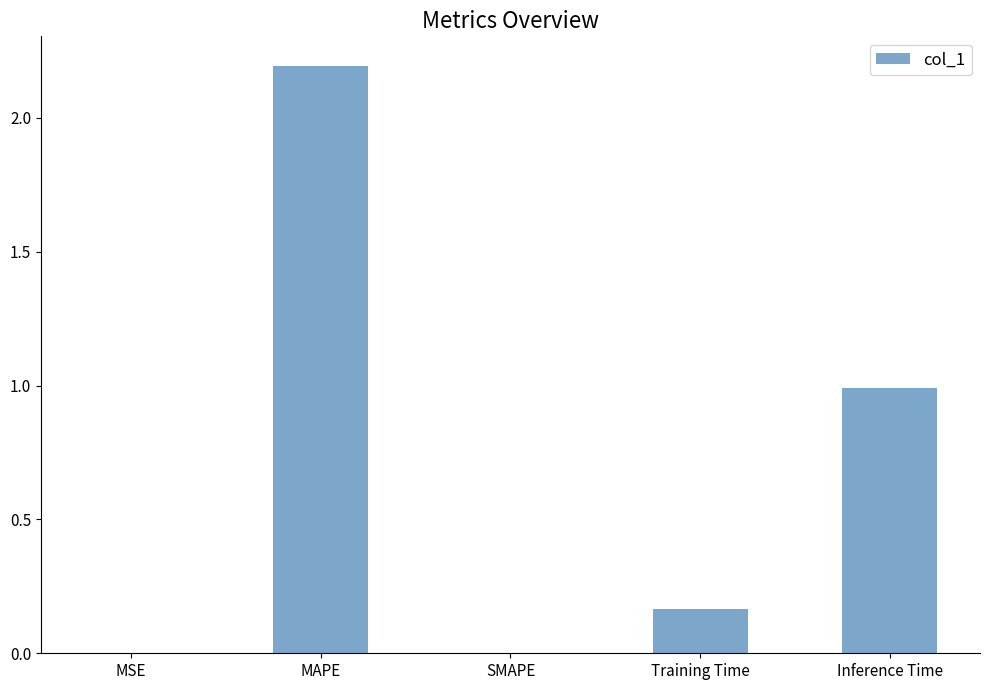

Which has a higher value, SMAPE or MAPE?

MAPE